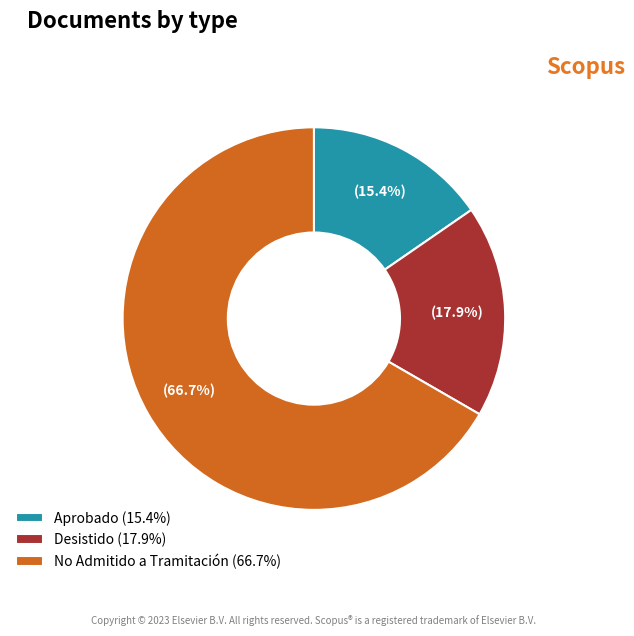

To the nearest percent, what is the difference between the largest and smallest slice percentages?

51%